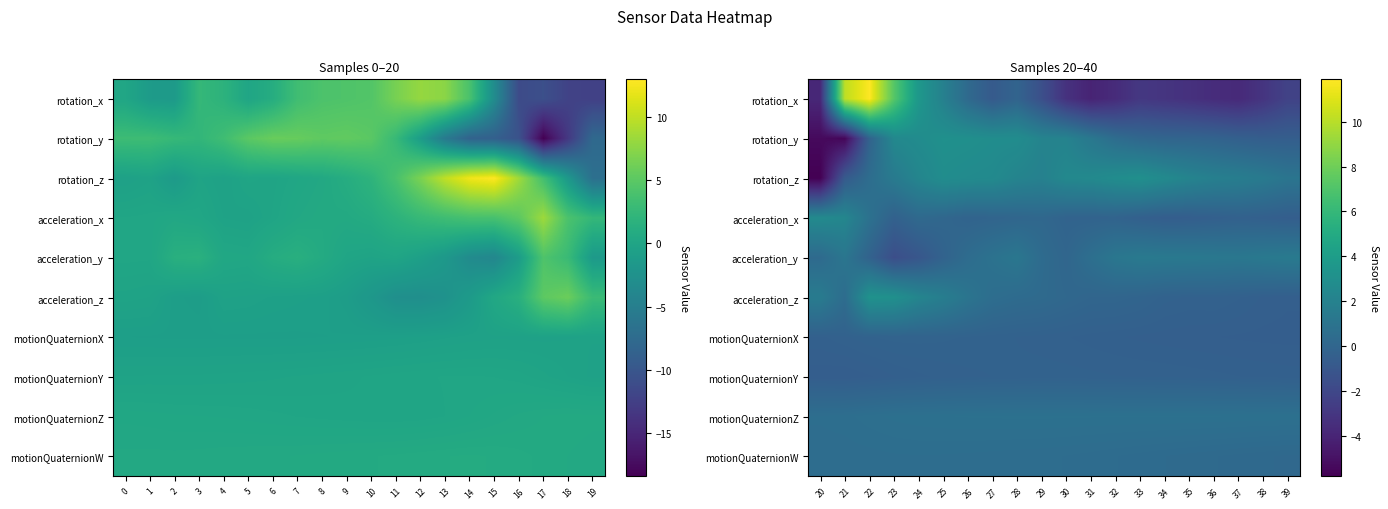

Which series has the largest total across all categories?

rotation_z